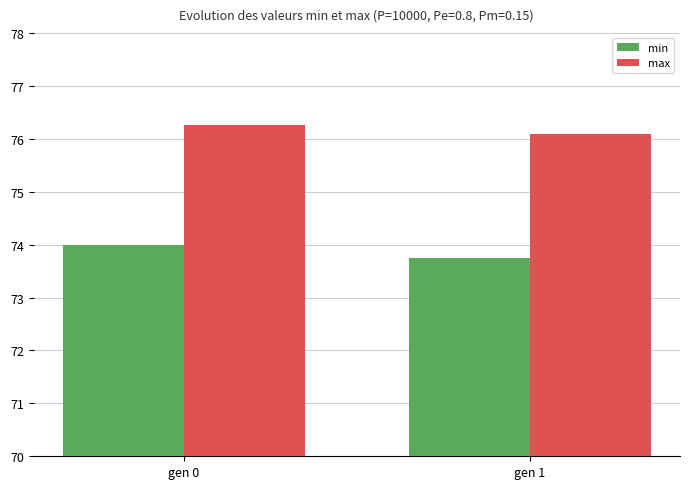

Which series changed the most between gen 0 and gen 1?

min